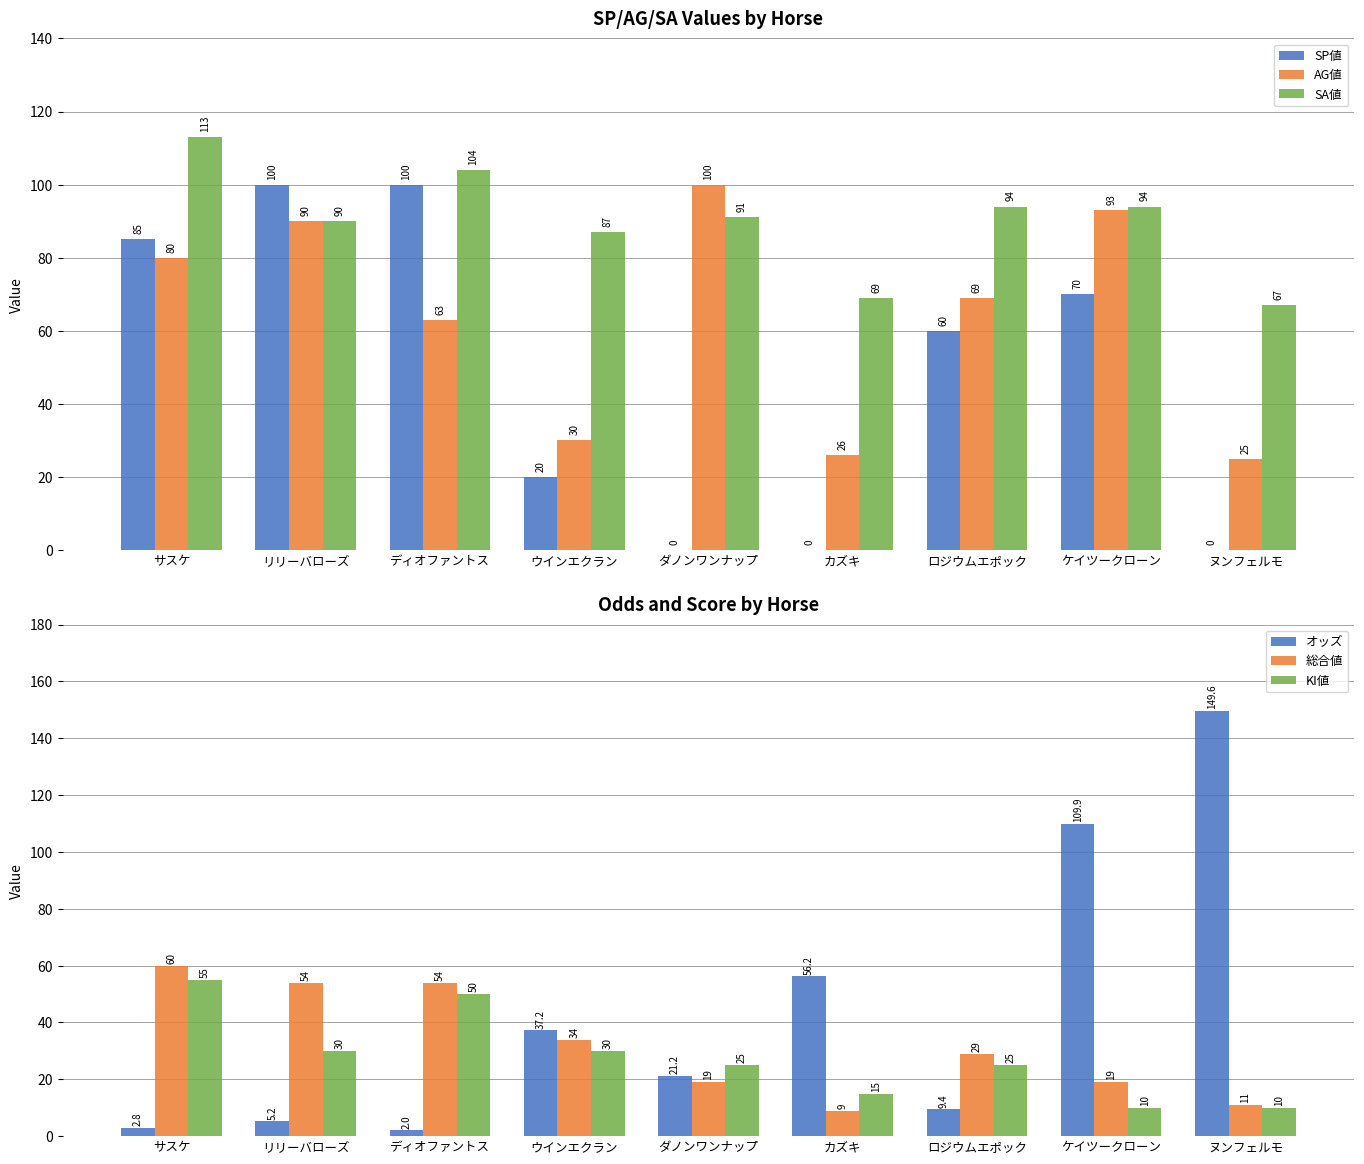

Where is SA値 nearest to the value 90?

リリーバローズ